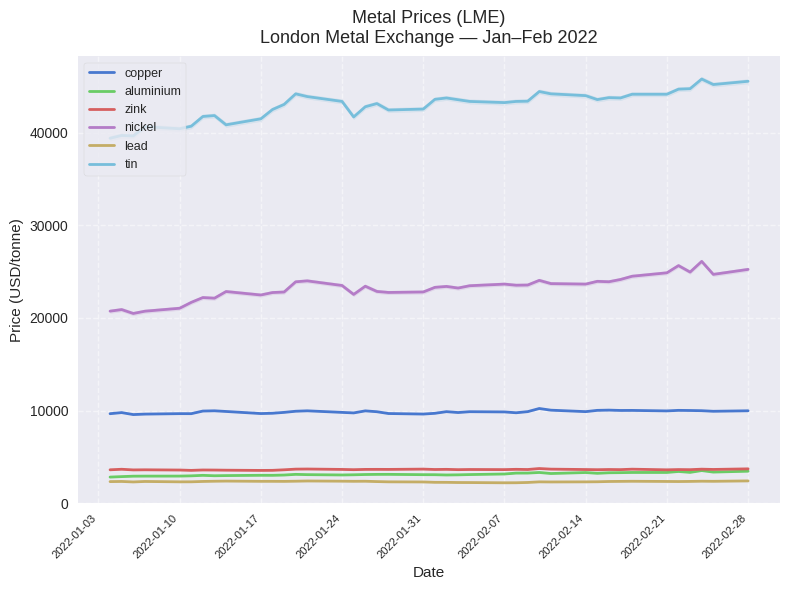

True or false: nickel and zink cross at least once.

False